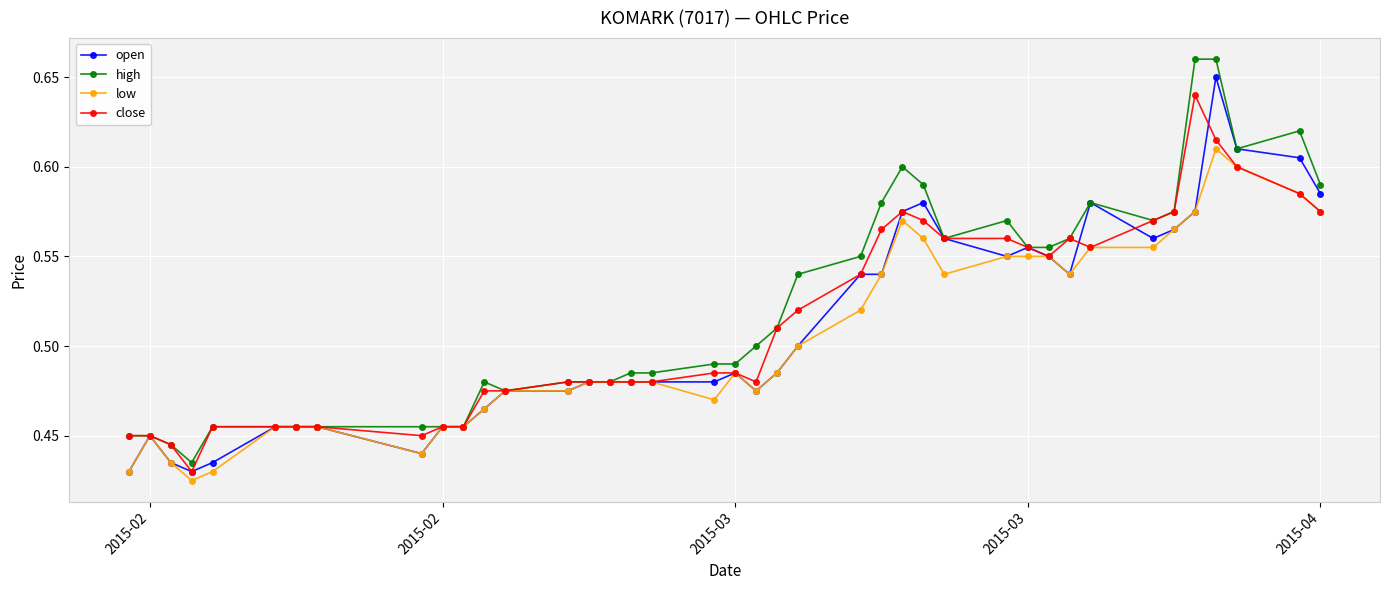

What is the sum of all high values?

20.8